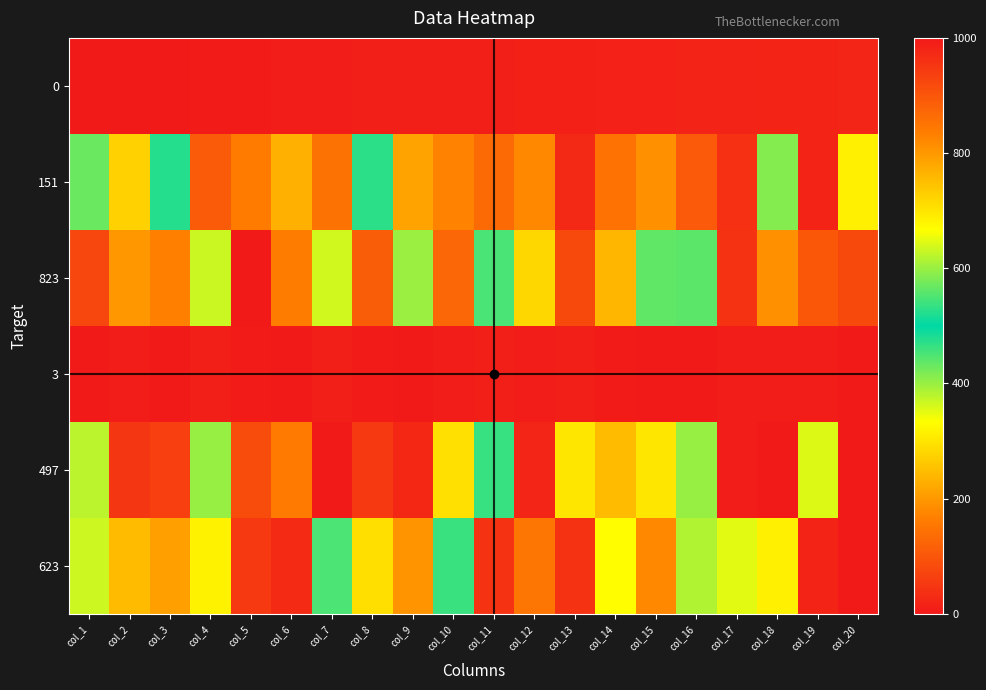

How many series are shown in this chart?

6